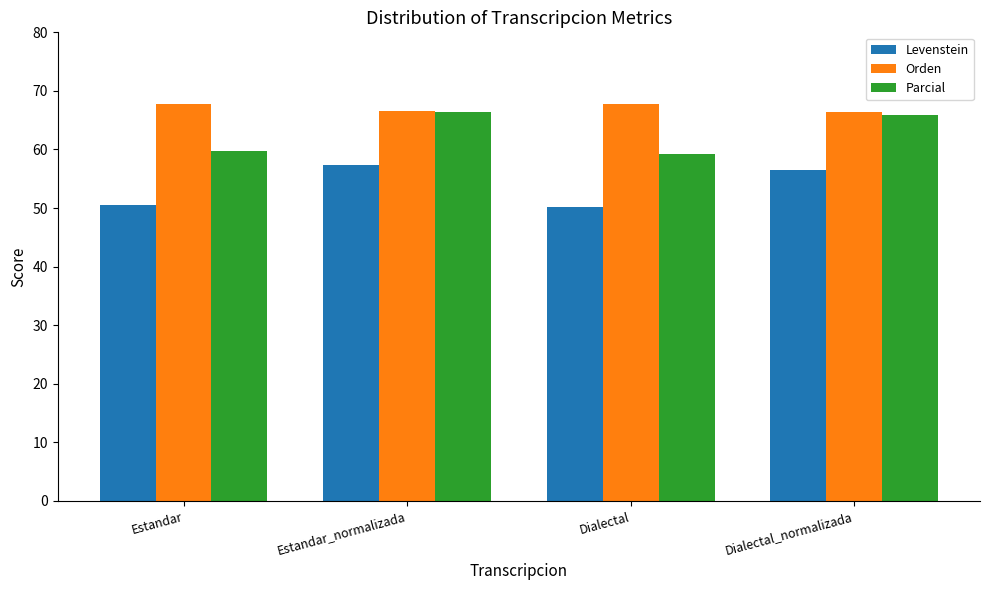

What are all the series names shown in the legend?

Levenstein, Orden, Parcial